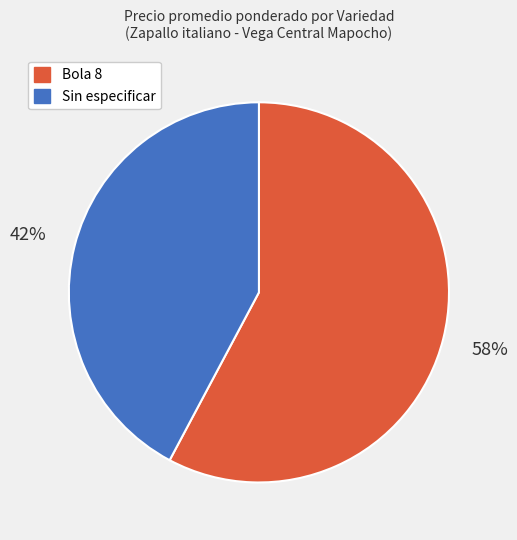

True or false: Sin especificar accounts for 42% of the total.

True